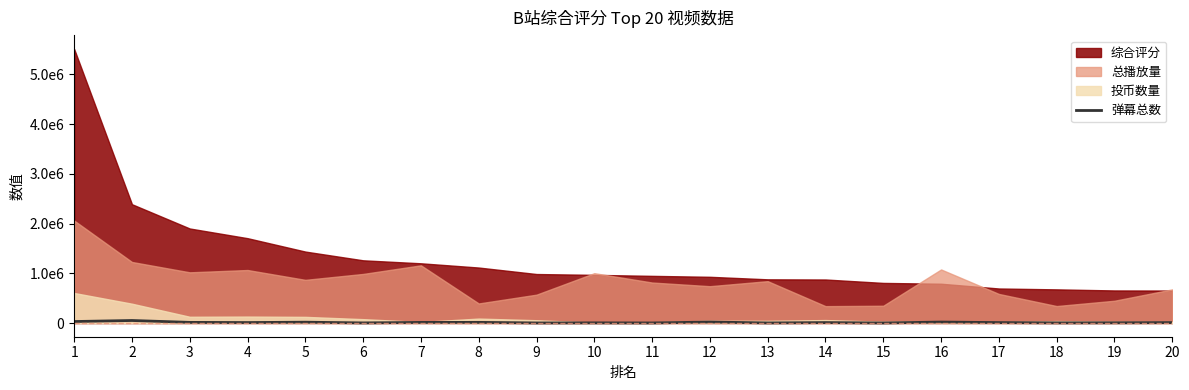

How many lines are shown in the chart?

1